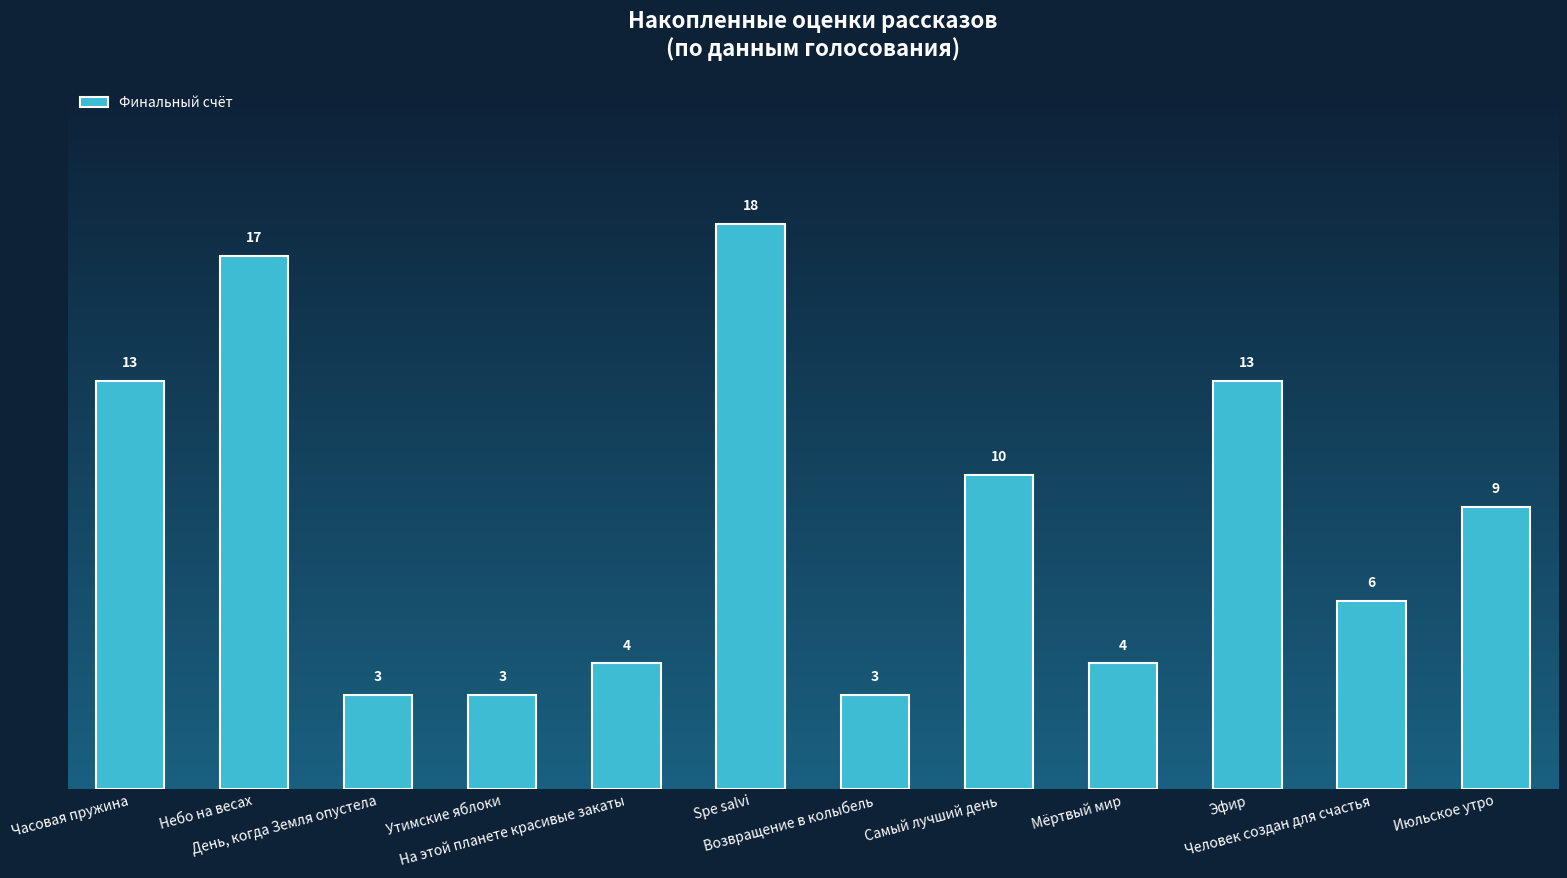

What is the sum of the values at День, когда Земля опустела and Часовая пружина?

16